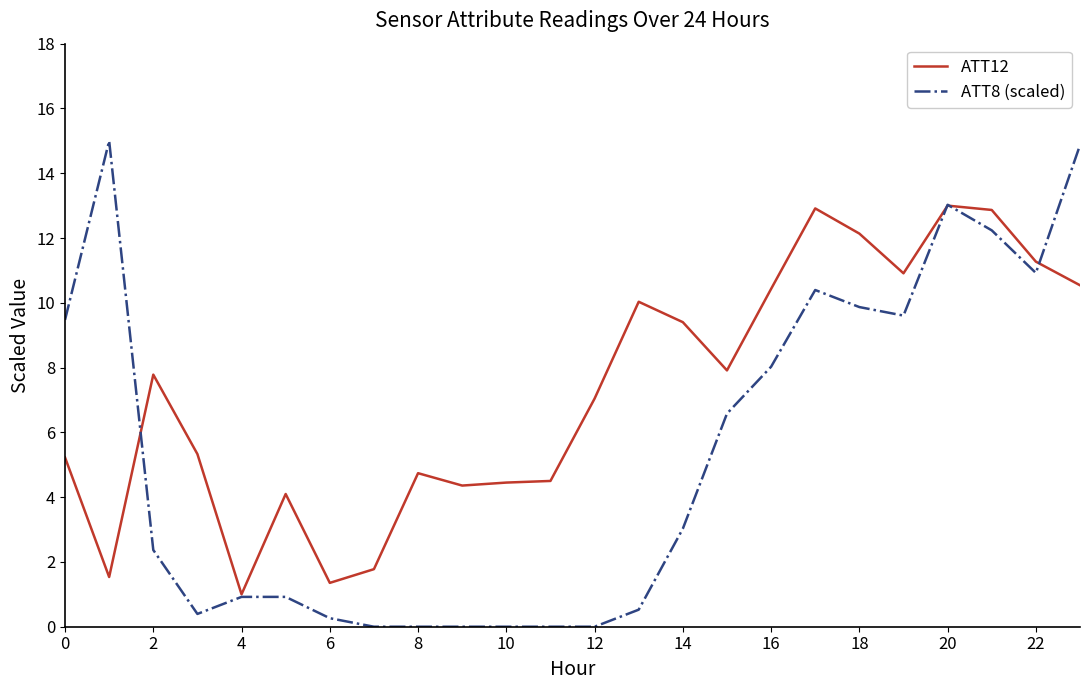

What is the difference between the maximum and second lowest values in the ATT12 series?

11.6